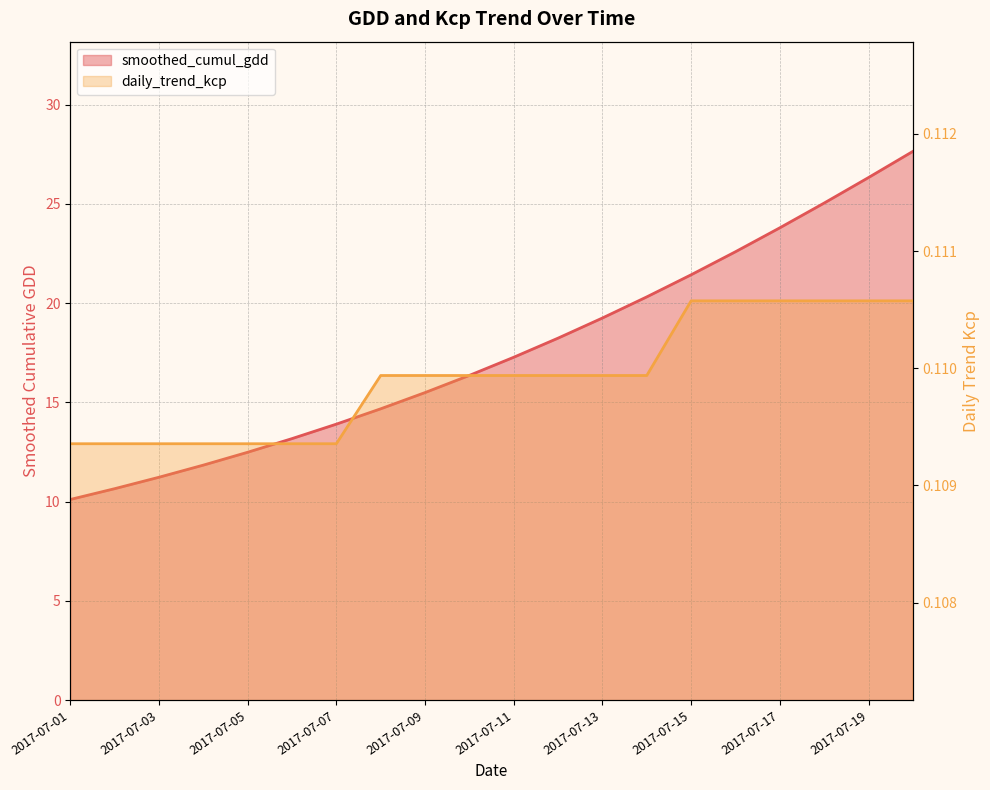

Rank the series by their maximum value, from lowest to highest.

daily_trend_kcp, smoothed_cumul_gdd